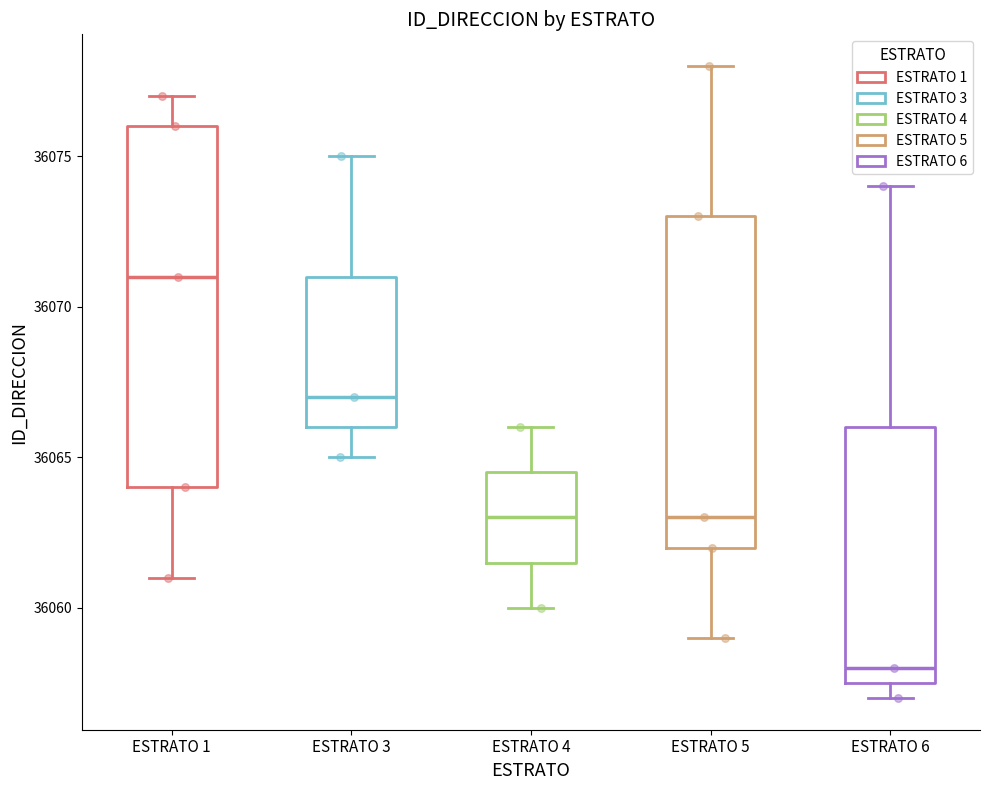

Where does the lower whisker of the box for ESTRATO 1 end on the y-axis? The values are not printed on the chart, so give them approximately, as read against the axis.

36061.0